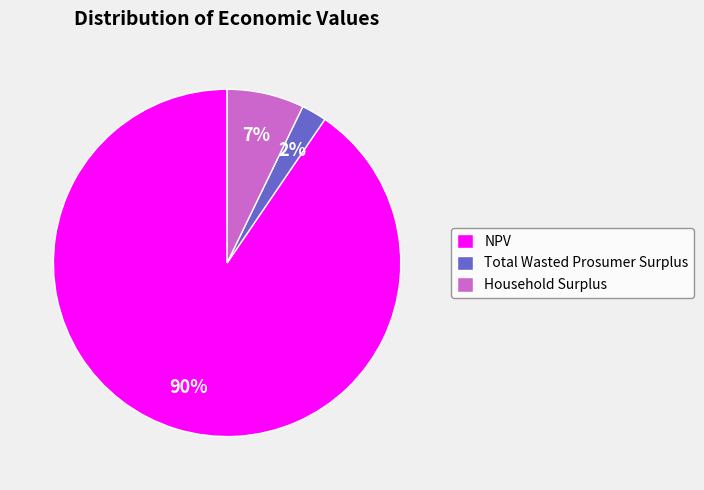

What percentage is the Total Wasted Prosumer Surplus slice, to the nearest percent?

2%